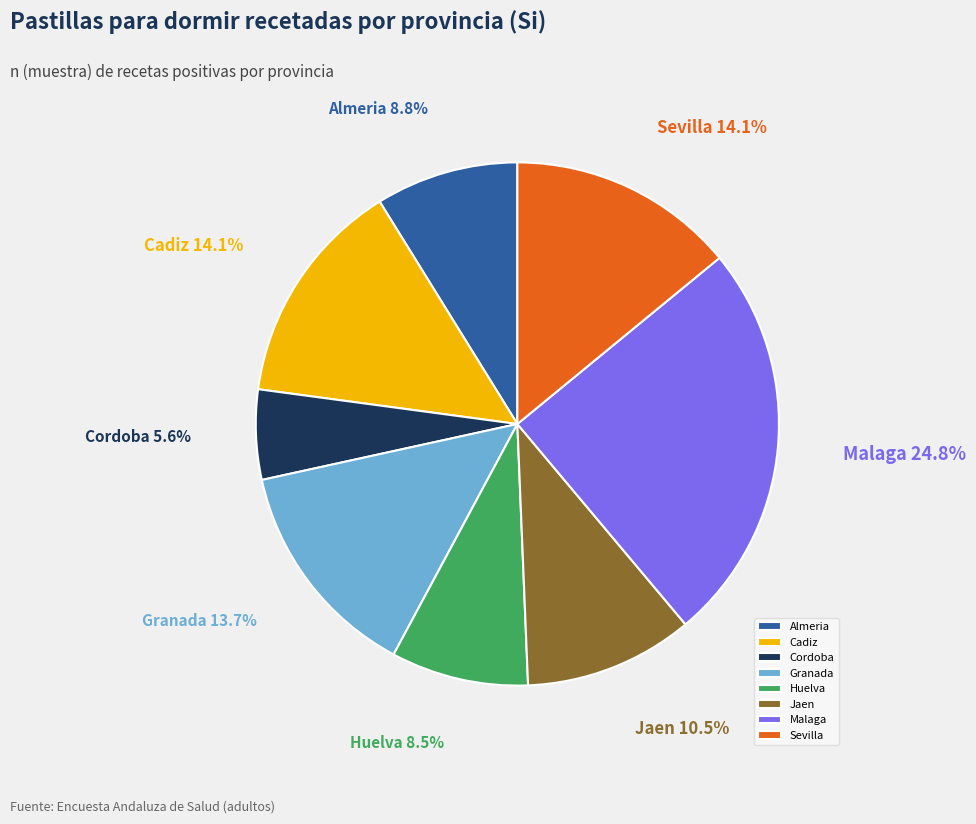

Is there a majority slice in this chart?

No